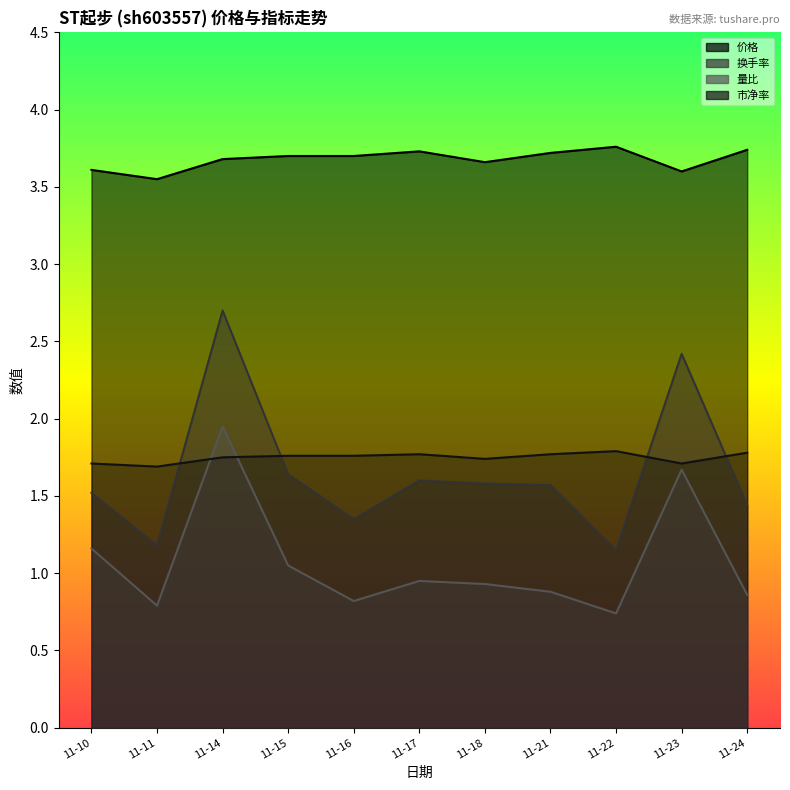

True or false: 量比 and 价格 cross at least once.

False